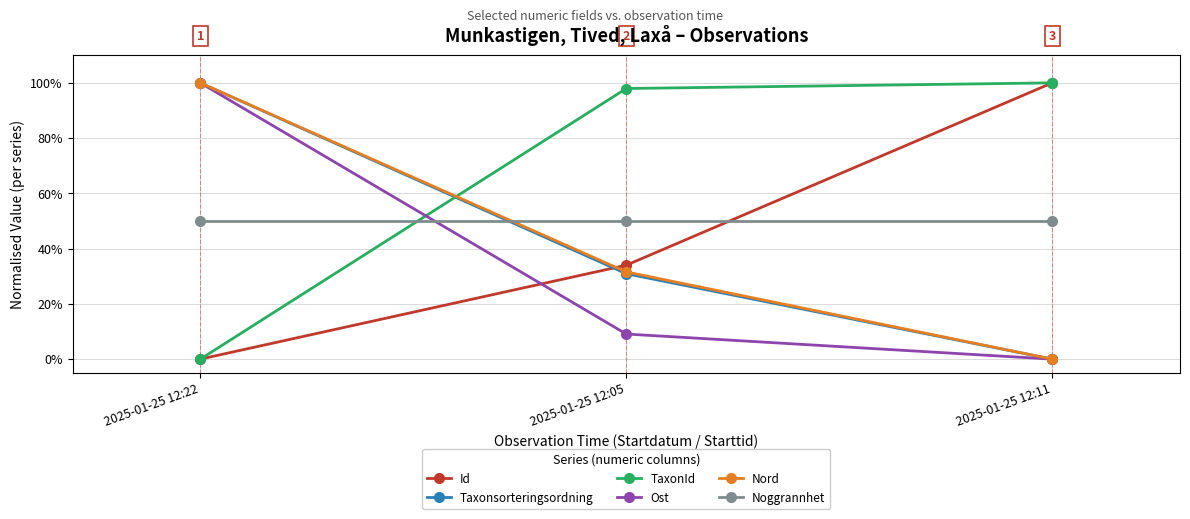

Does the chart display data point markers on the line(s)?

Yes